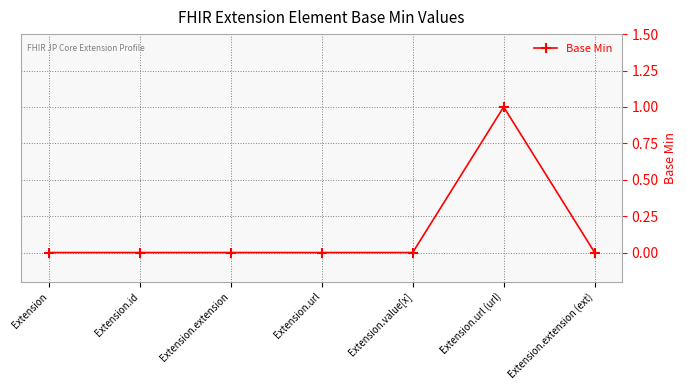

What is the difference between the maximum and minimum values?

1